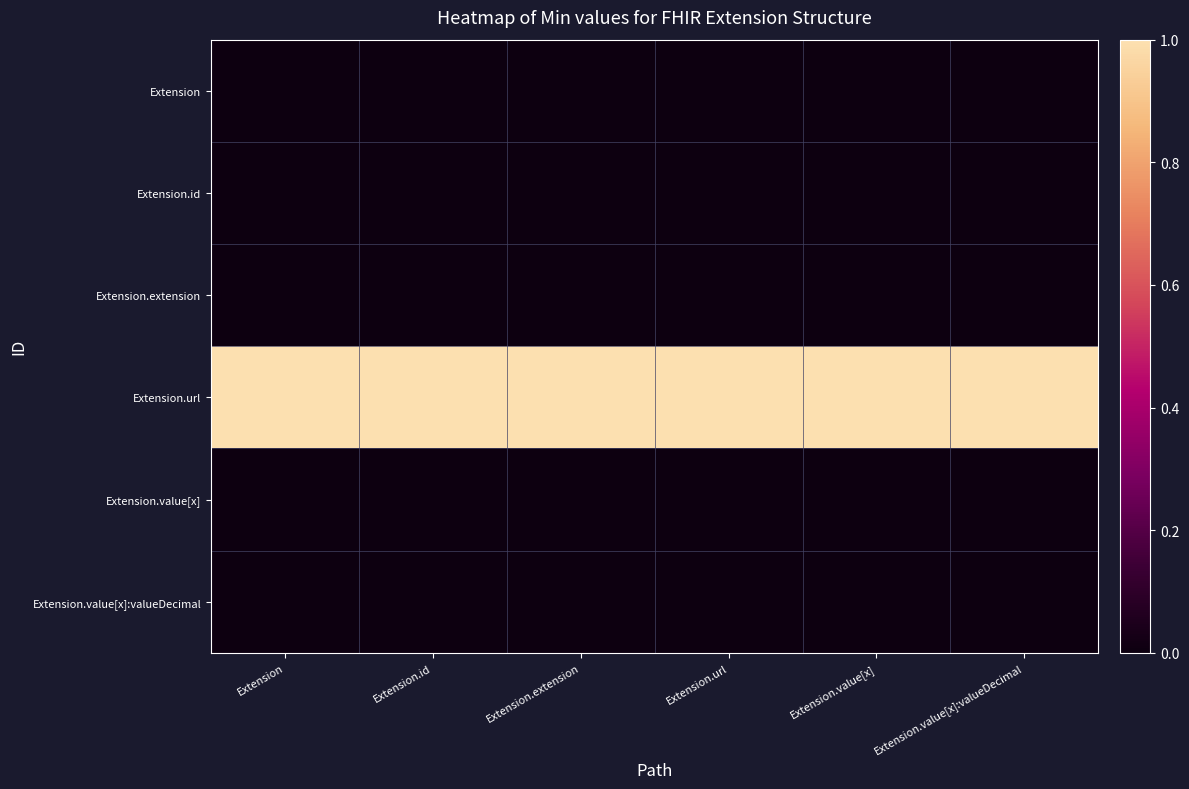

How many series are shown in this chart?

6